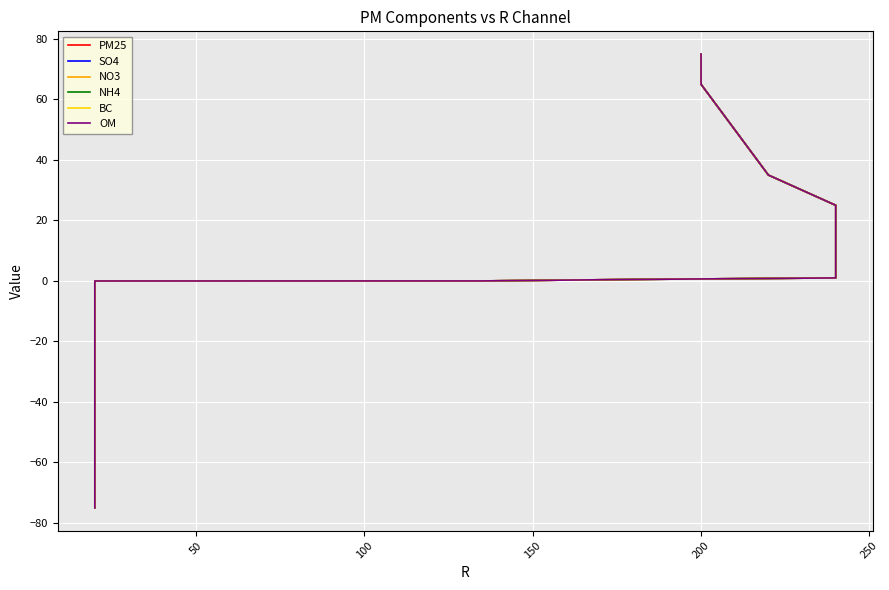

Is this an area chart (filled region under the line)?

No